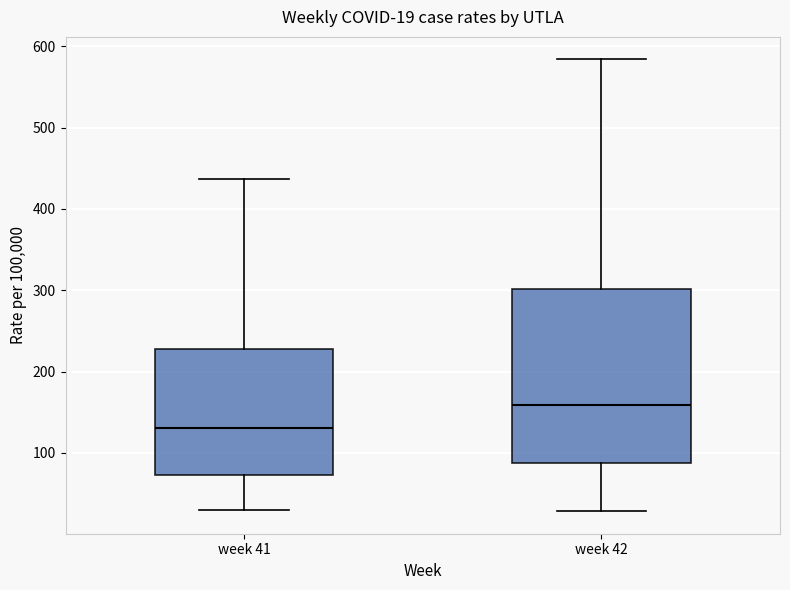

Which box has the lowest median line?

week 41